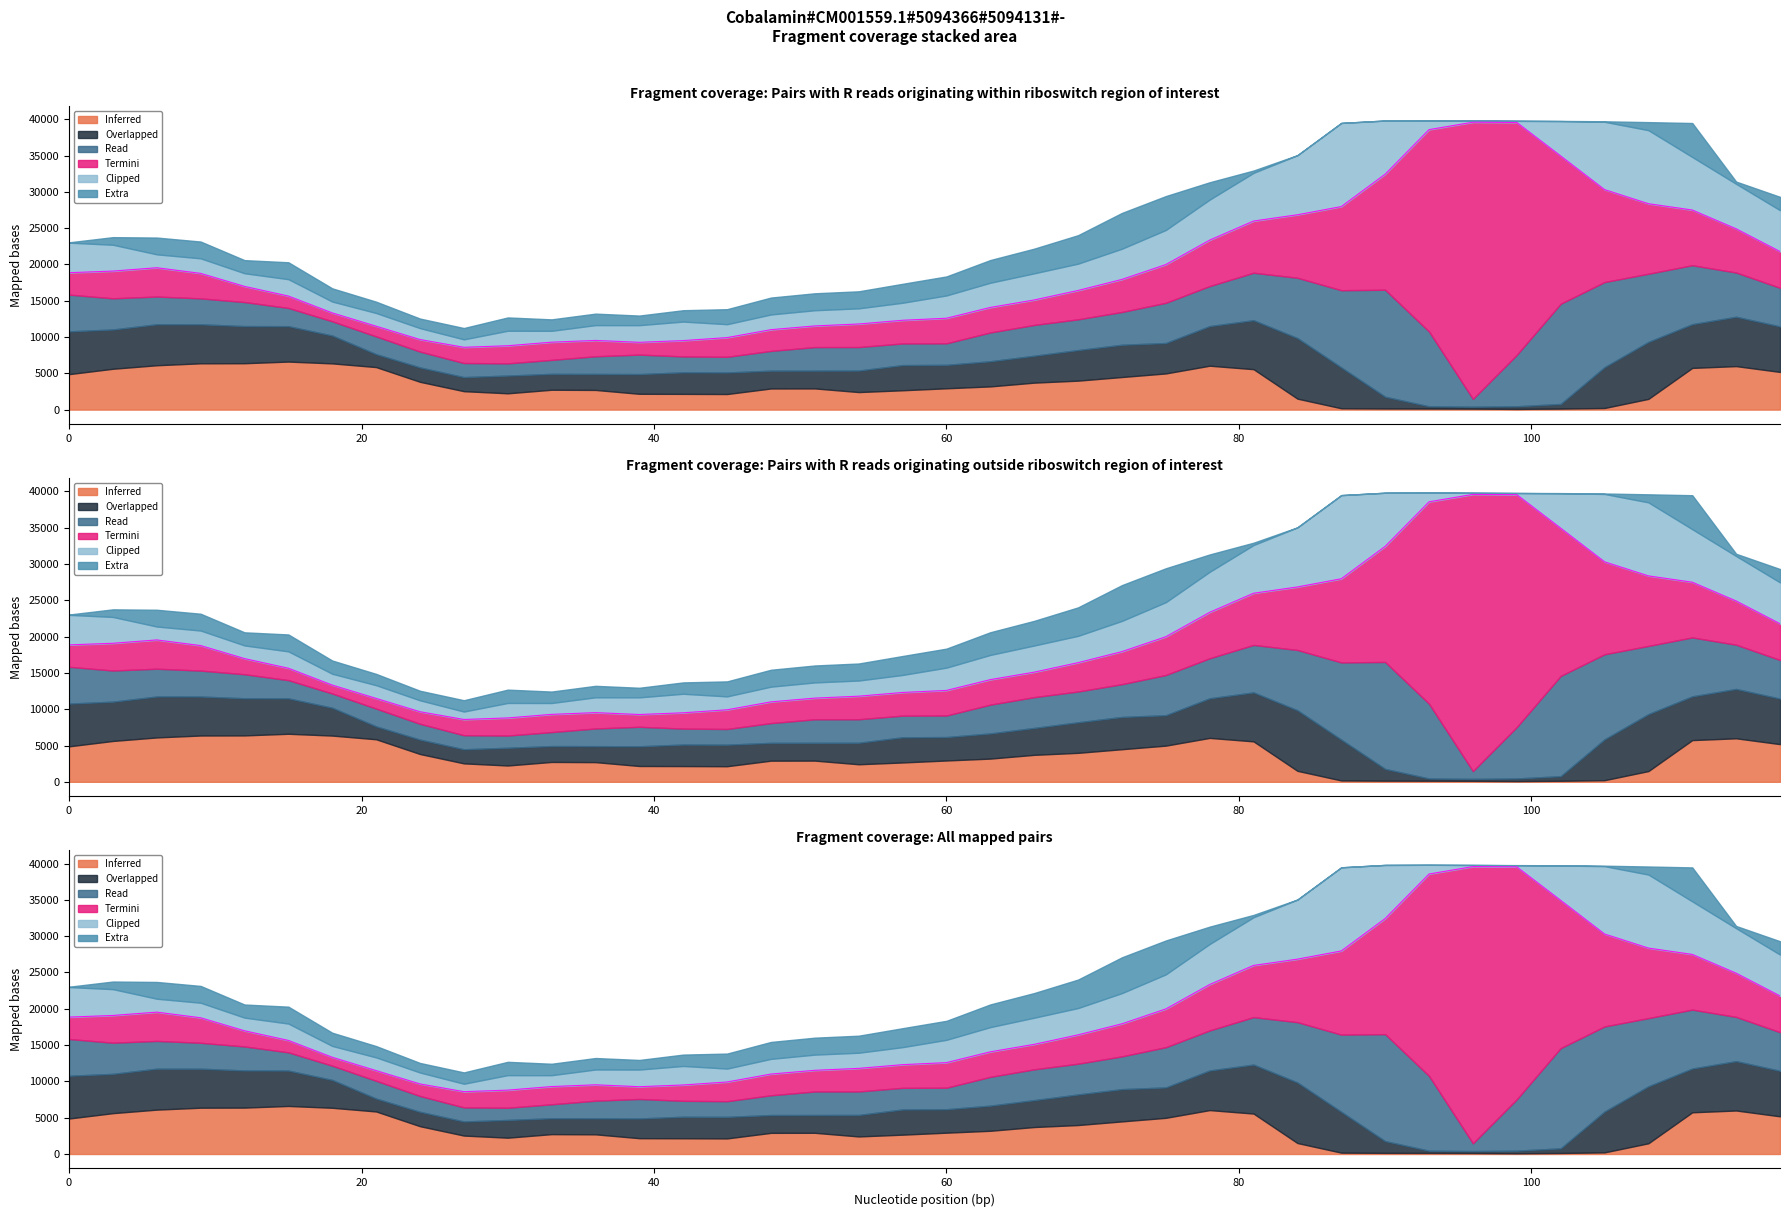

Does the chart display data point markers on the line(s)?

No